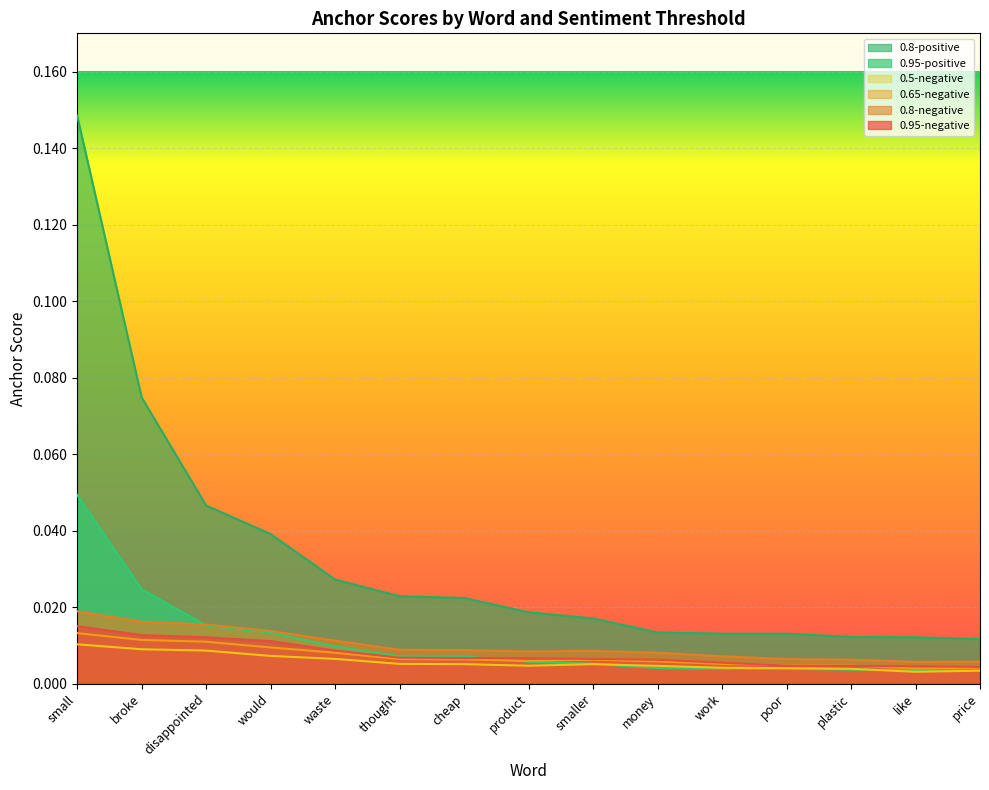

List the labels in order of 0.5-negative value, smallest first.

like, price, plastic, poor, work, money, product, smaller, cheap, thought, waste, would, disappointed, broke, small